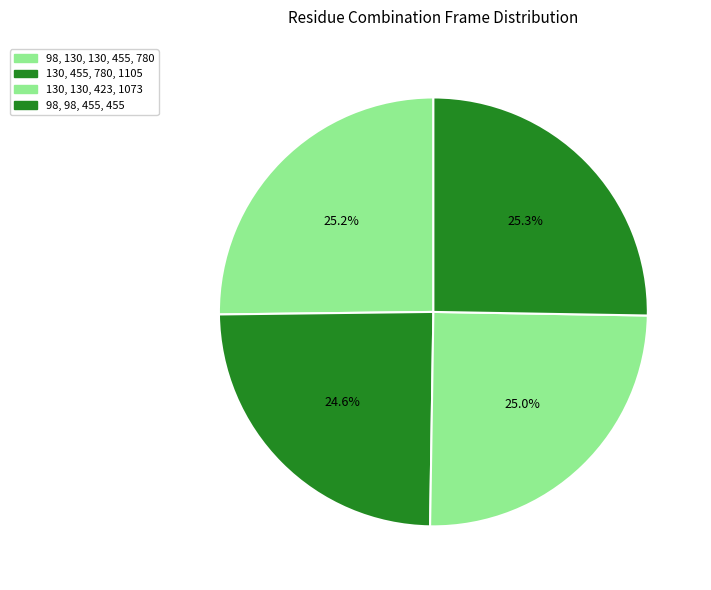

Is 98, 98, 455, 455 the majority of the pie?

No